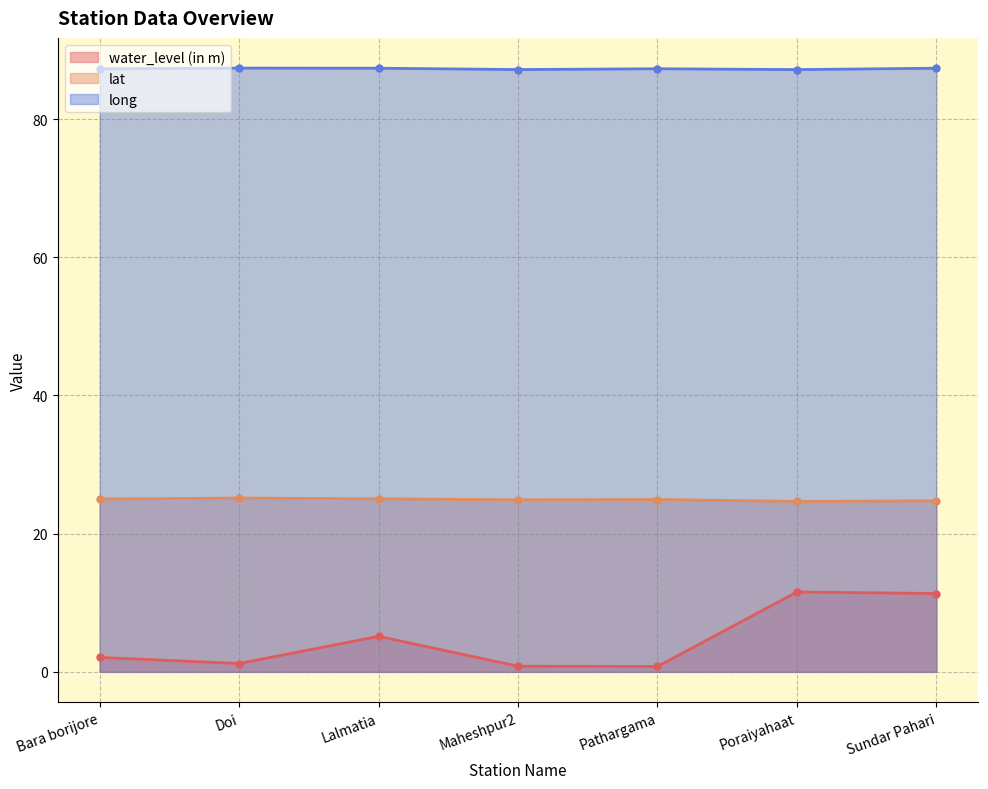

The value of water_level (in m) at Bara borijore is 3.7. True or false?

False